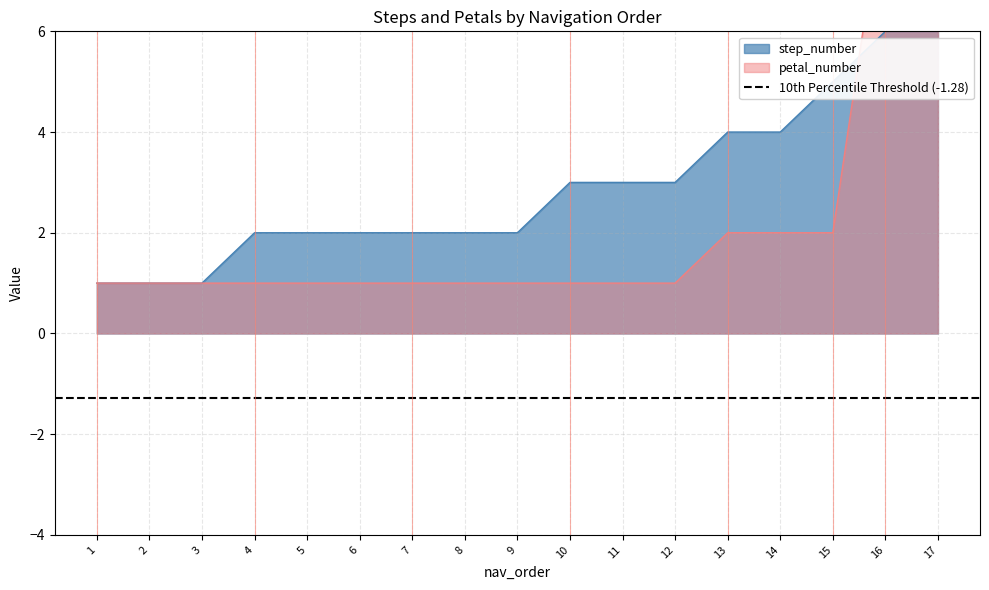

At how many categories does at least one series exceed 5?

2